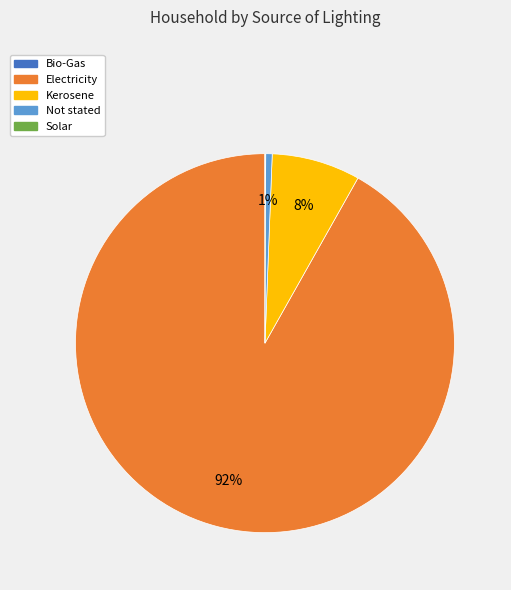

To the nearest percent, what percentage of the pie is Kerosene?

8%